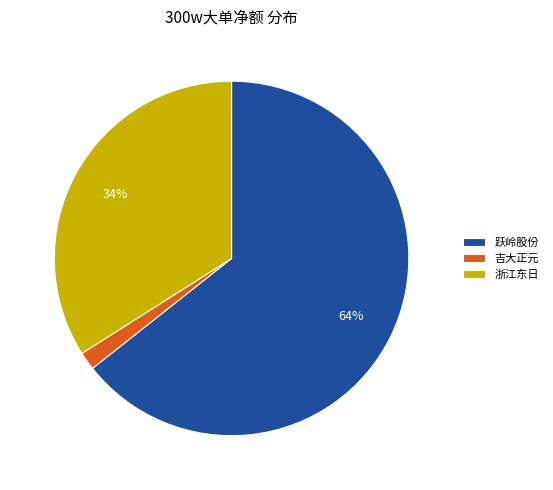

To the nearest percent, what is the combined percentage of 跃岭股份 and 浙江东日?

98%